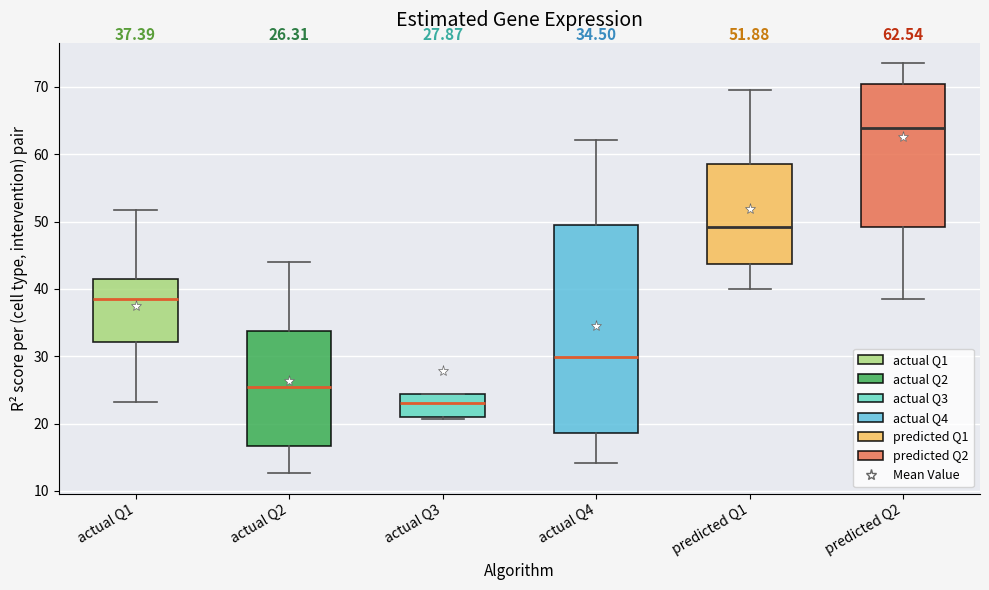

Which box is the tallest, from its lower edge to its upper edge?

actual Q4